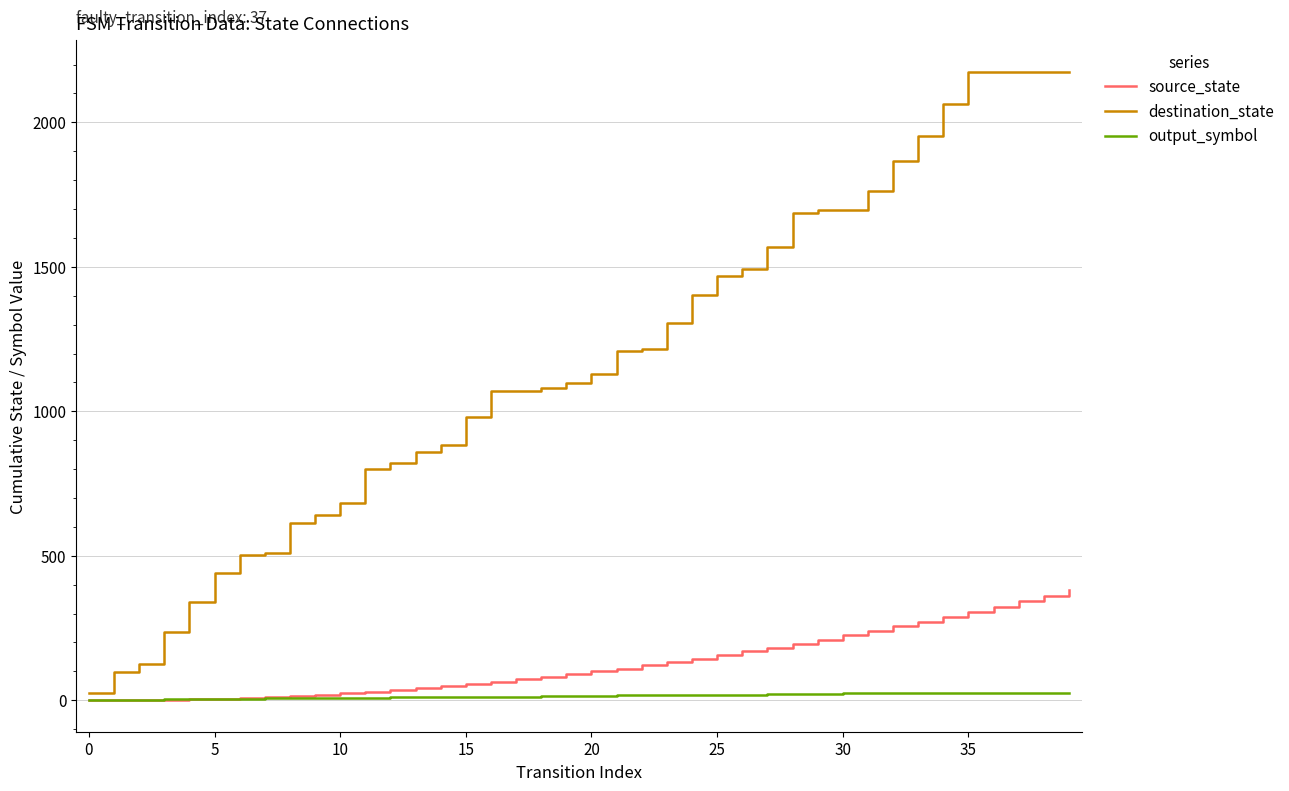

Which series has the largest total across all categories?

destination_state